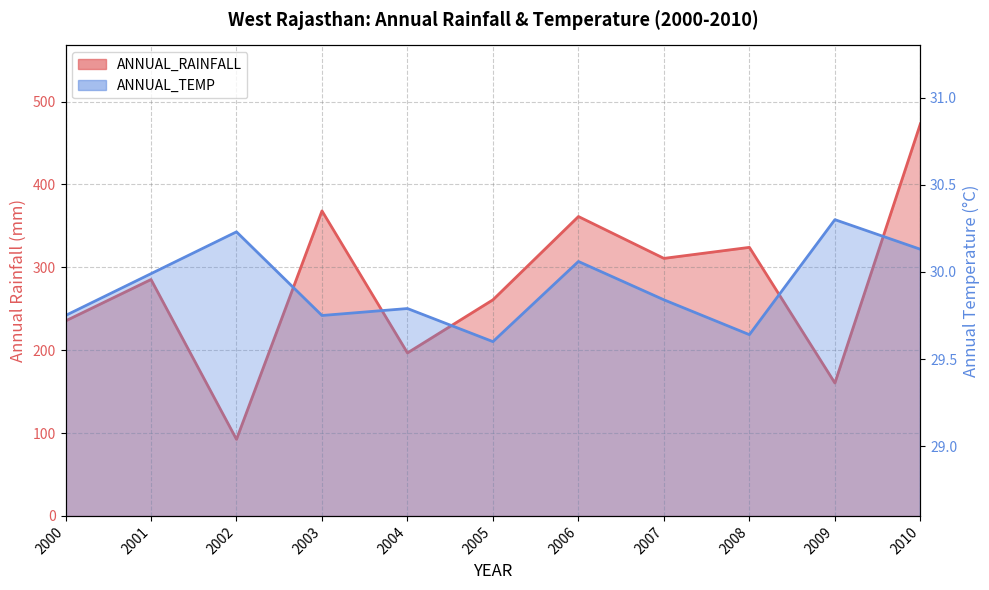

What is the total value across all series at 2010?

503.3